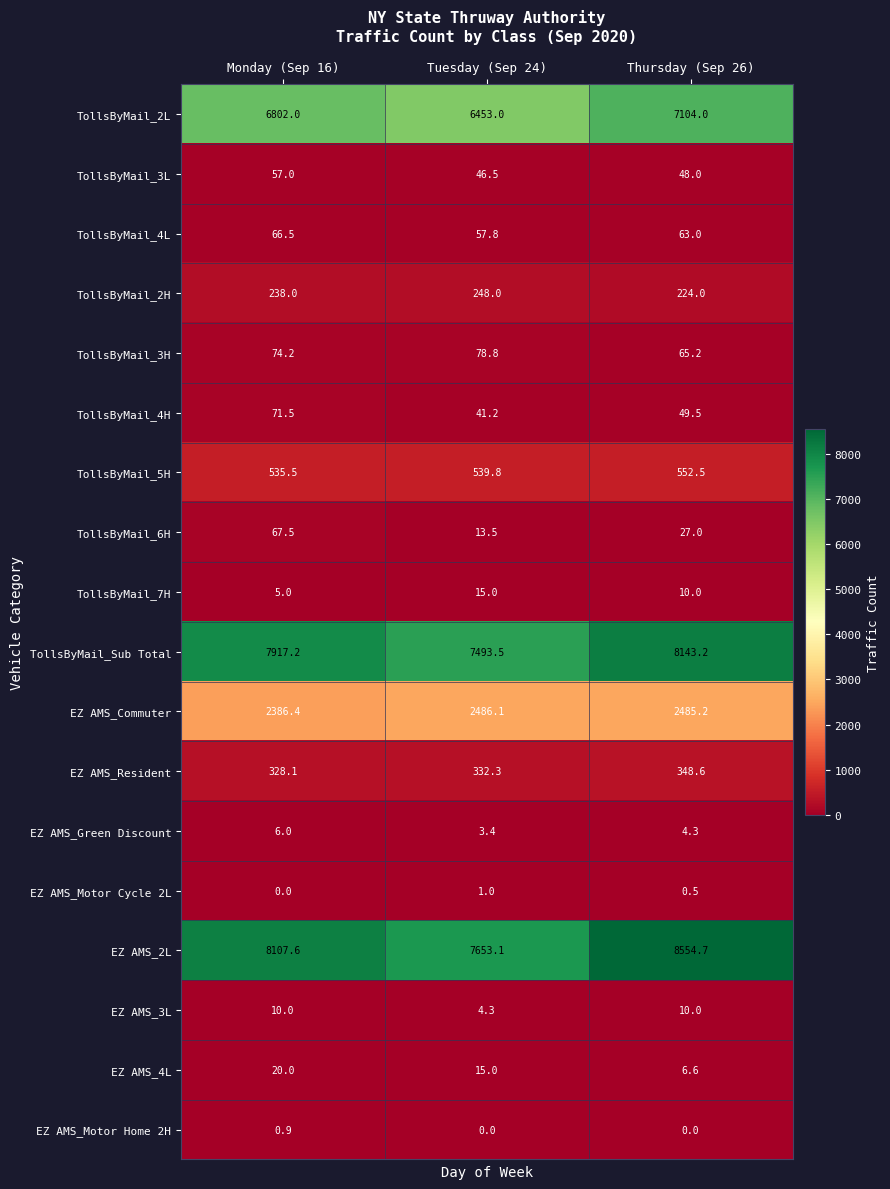

Which category has the highest value across all series?

Thursday (Sep 26)